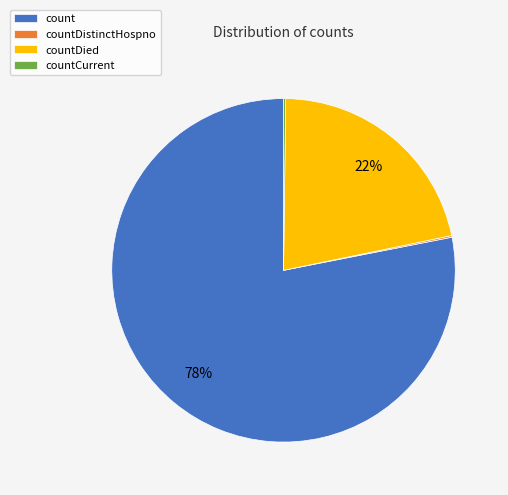

To the nearest percent, what is the difference between the largest and smallest slice percentages?

78%